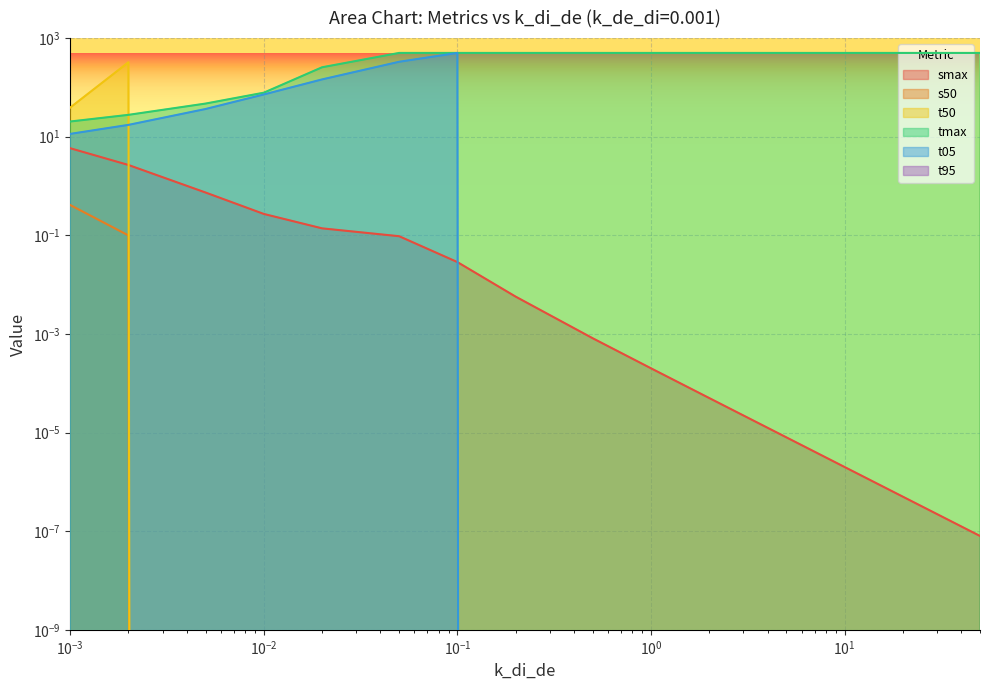

What is the label of the 13th point from the left?

10